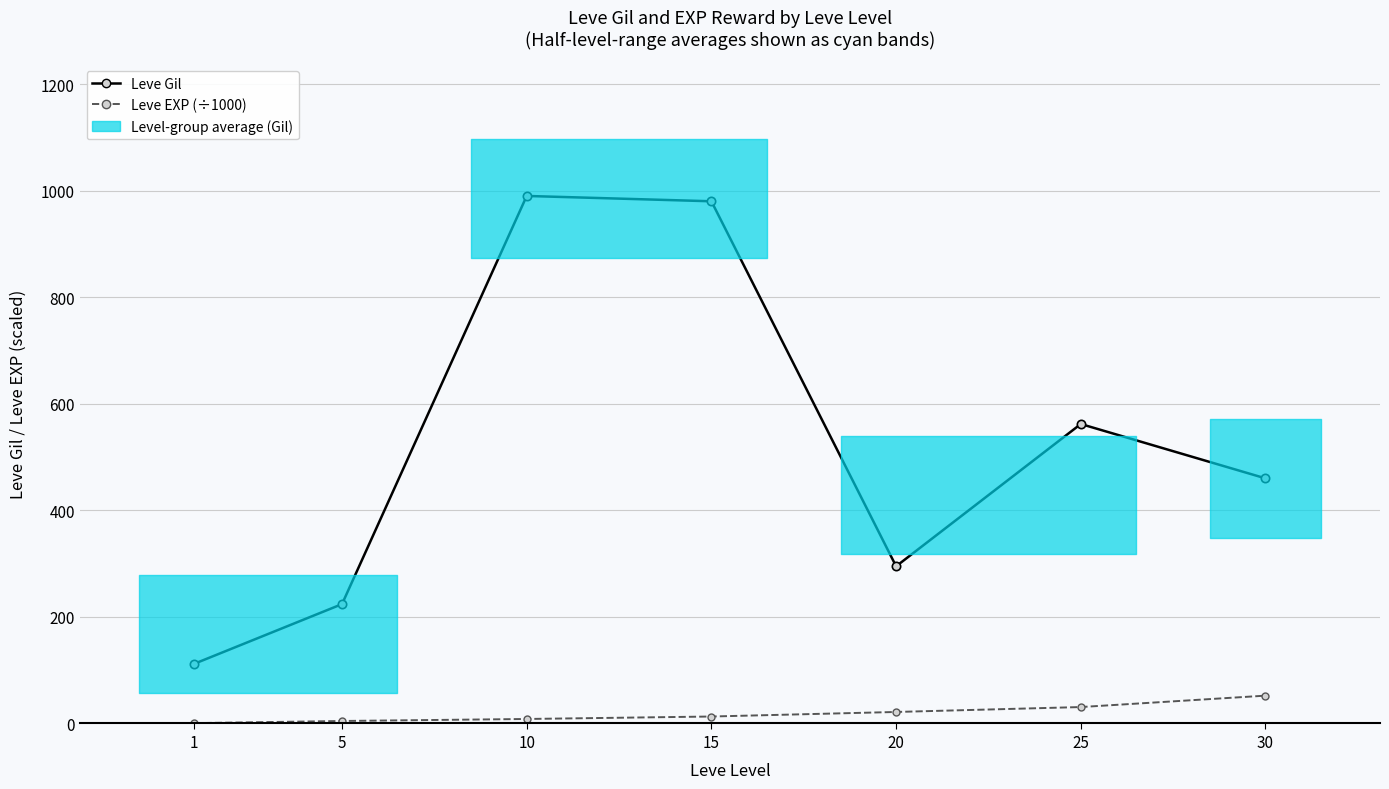

At 25, list the series in order from smallest to largest.

Leve EXP (÷1000), Leve Gil